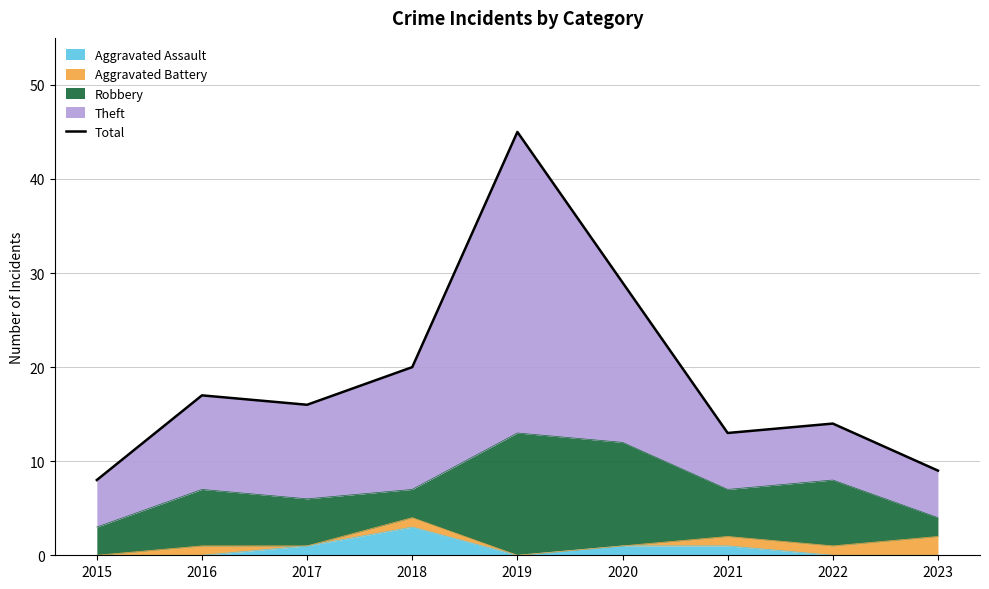

What is the value of the 1st point from the left?

8